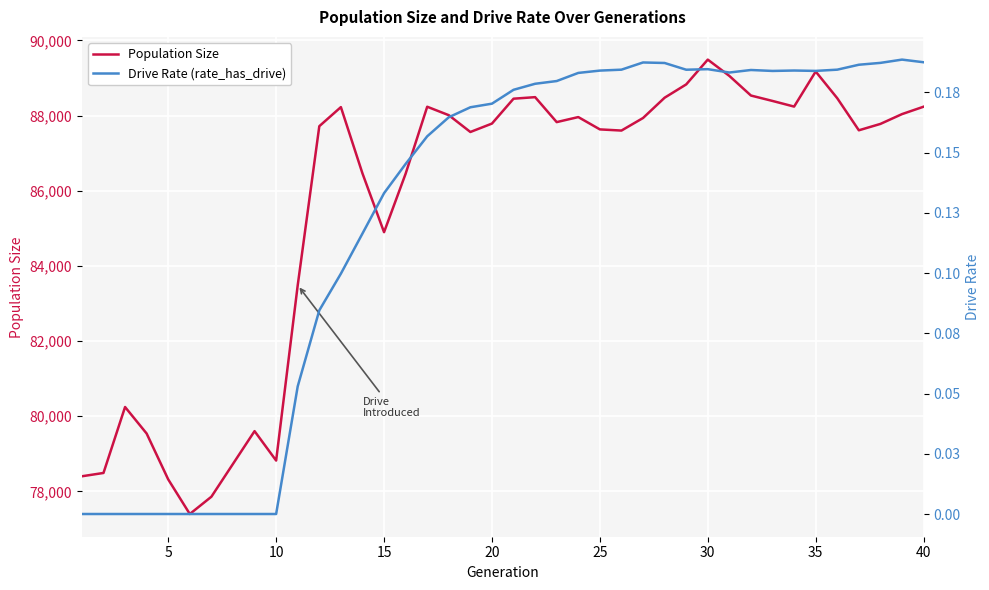

What is the sum of all Population Size values?

3422513